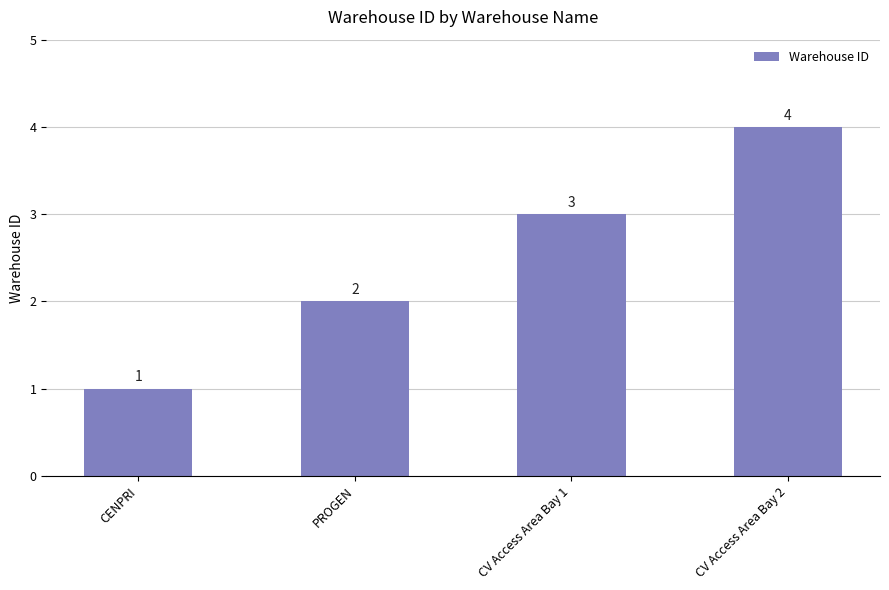

True or false: the data shows 2 at CV Access Area Bay 2.

False